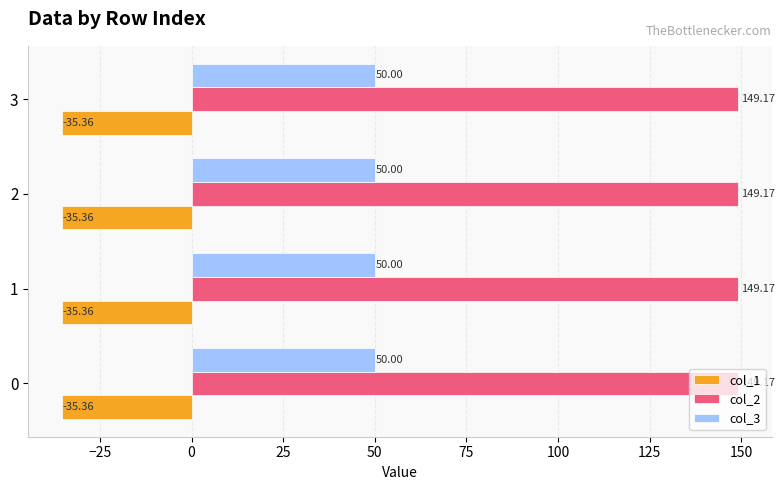

What is the average value of the col_3 series?

50.0